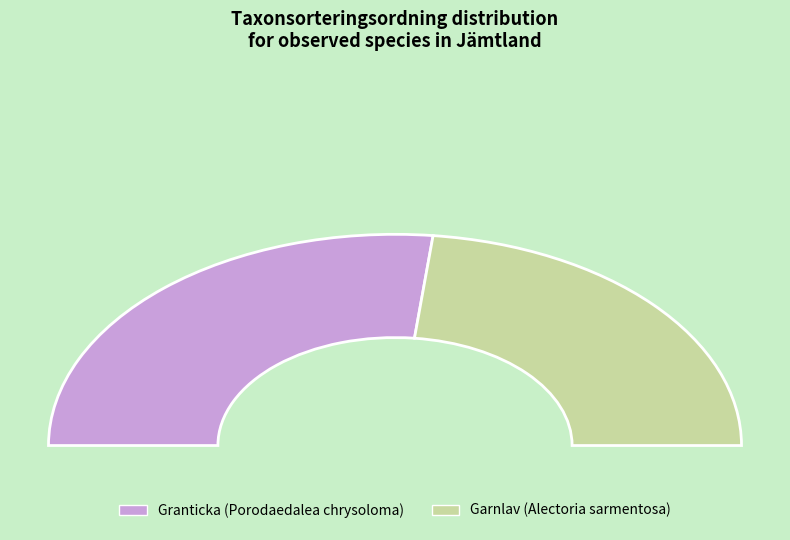

What is the change in value from Granticka (Porodaedalea chrysoloma) to Garnlav (Alectoria sarmentosa)?

-11843